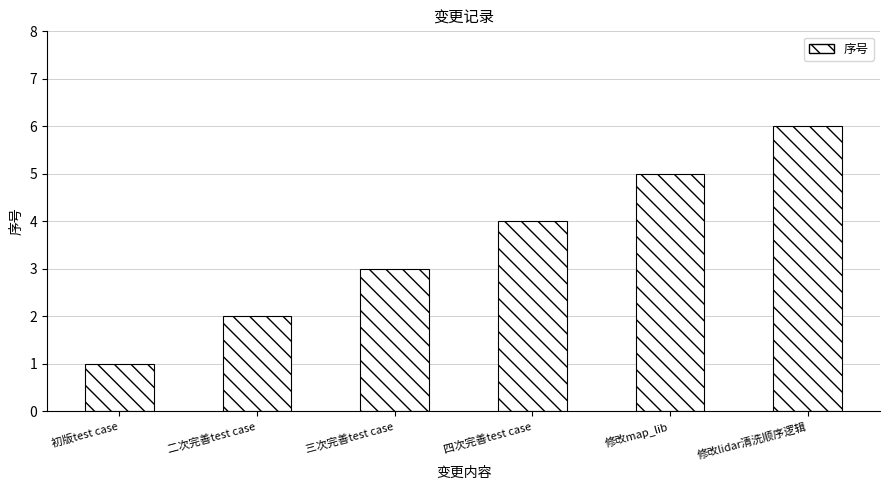

Rank the categories by value from lowest to highest.

初版test case, 二次完善test case, 三次完善test case, 四次完善test case, 修改map_lib, 修改lidar清洗顺序逻辑